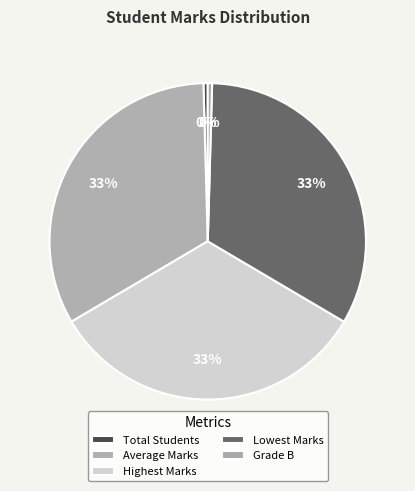

To the nearest percent, what is the difference between the largest and smallest slice percentages?

33%